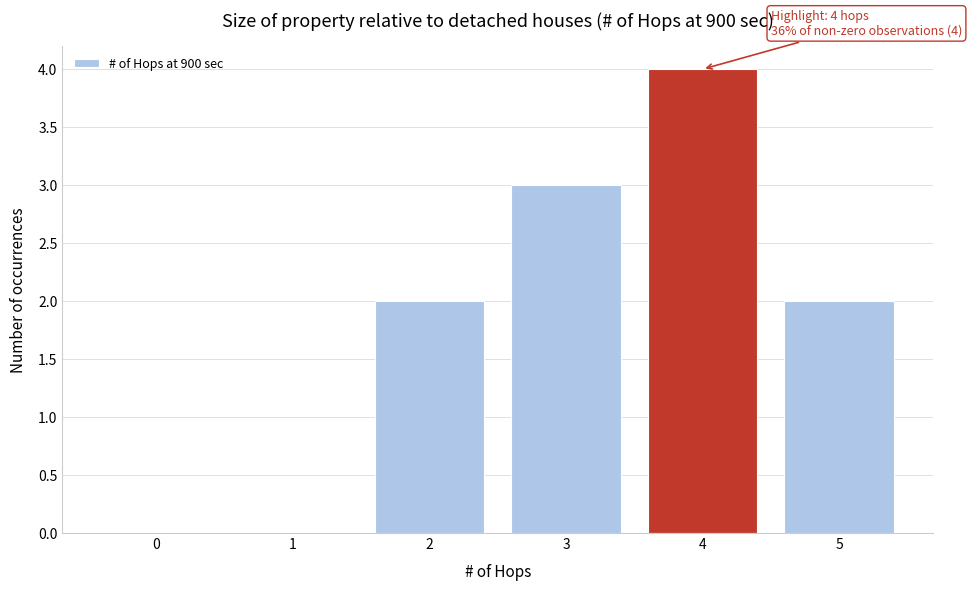

Reading left to right, extract all data points from this chart.

0=0	1=0	2=2	3=3	4=4	5=2